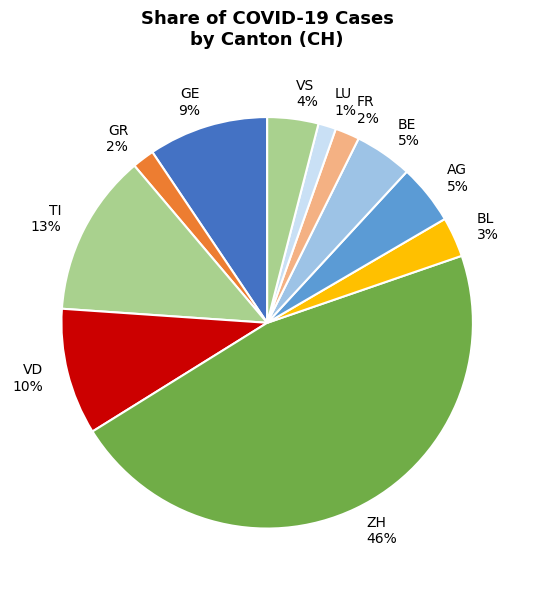

Does ZH 46% represent more than half of the total?

No